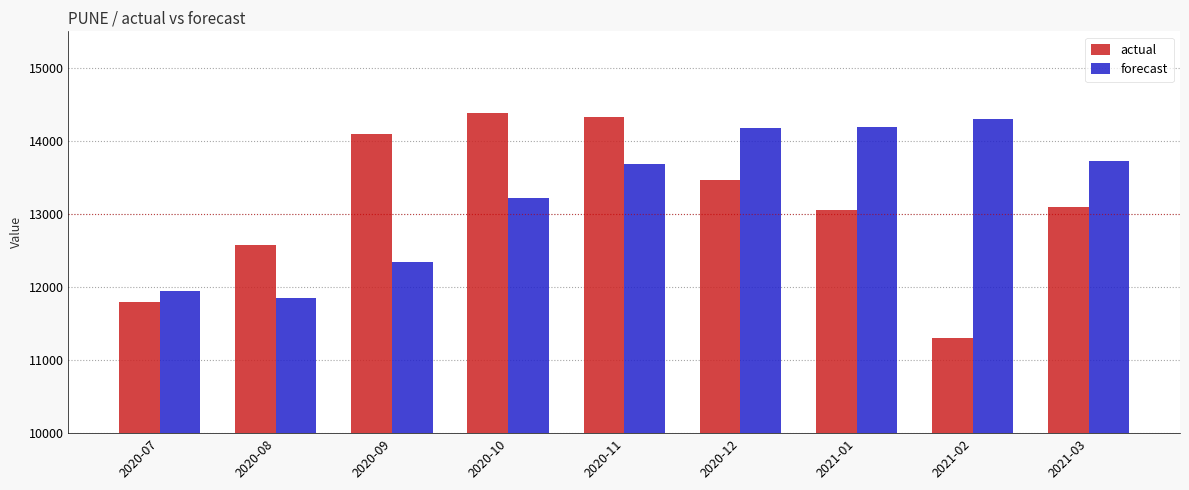

What value does the forecast series have at 2021-01?

14193.7